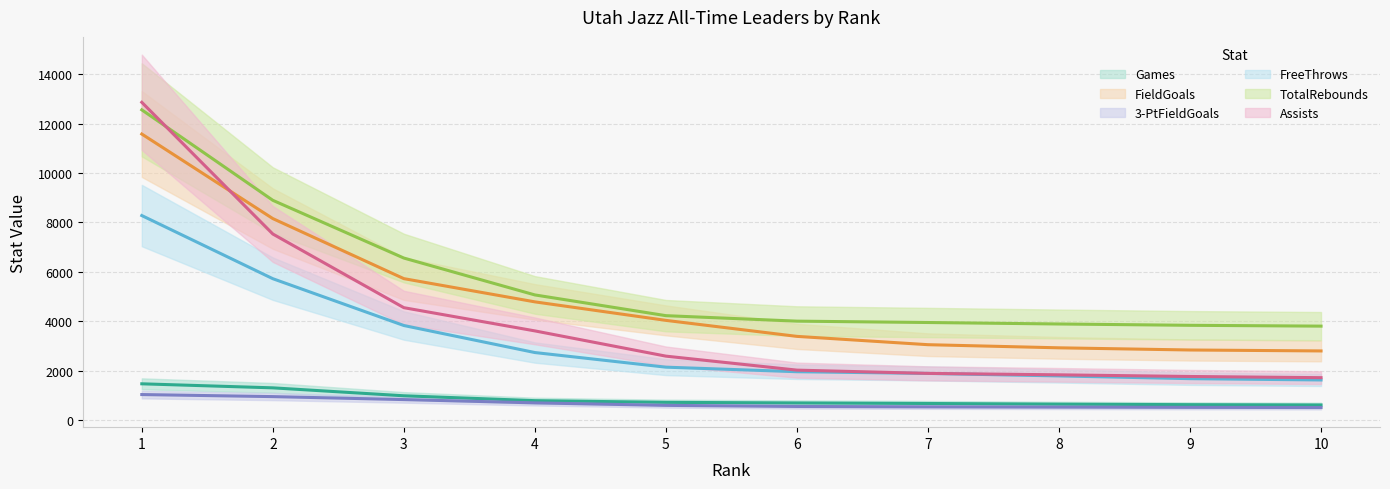

How many values in the FreeThrows series are below 4228?

5